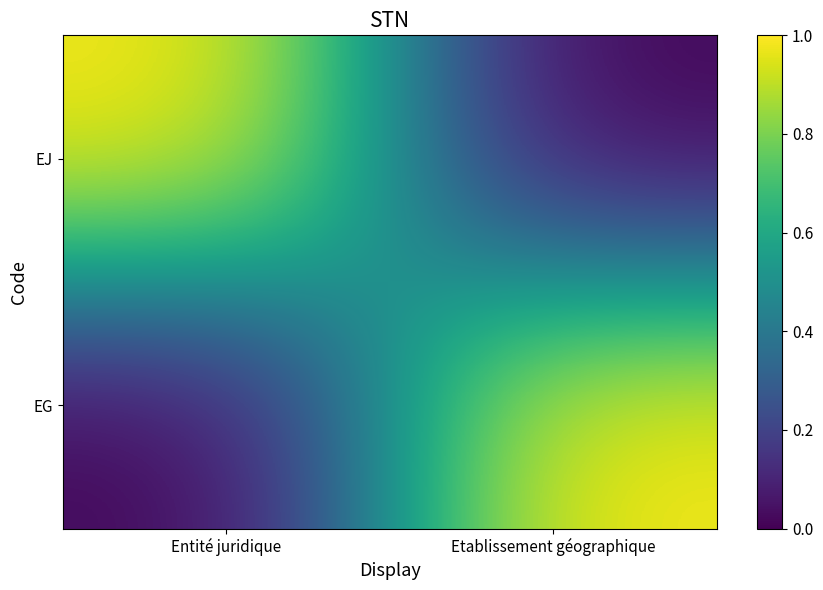

At how many categories does at least one series exceed 0?

2